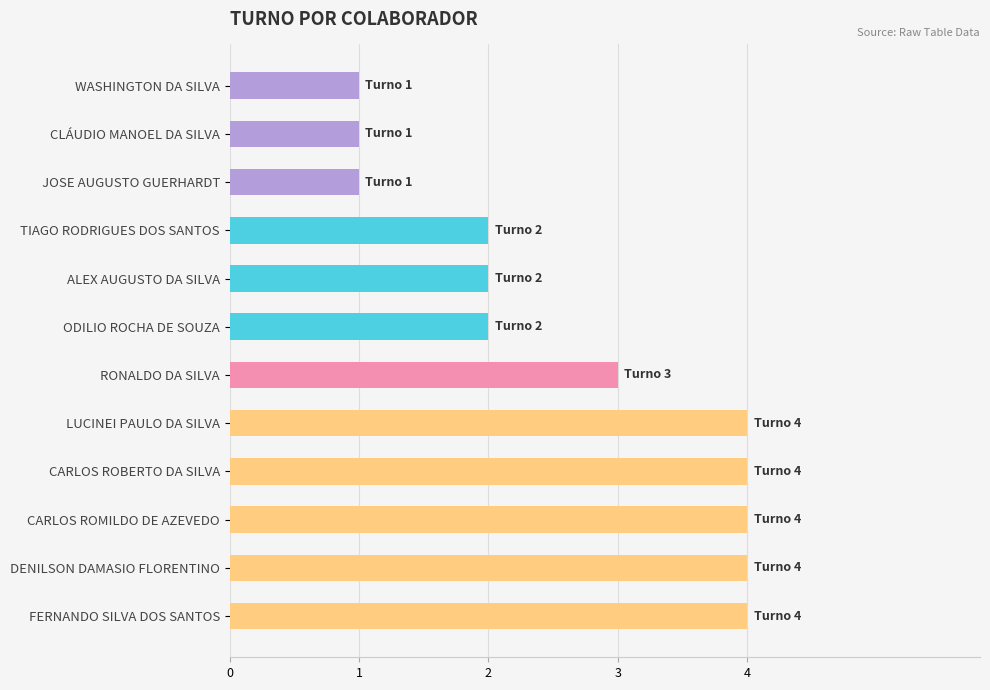

What is the ratio of the value at CARLOS ROMILDO DE AZEVEDO to the value at ALEX AUGUSTO DA SILVA?

2.0